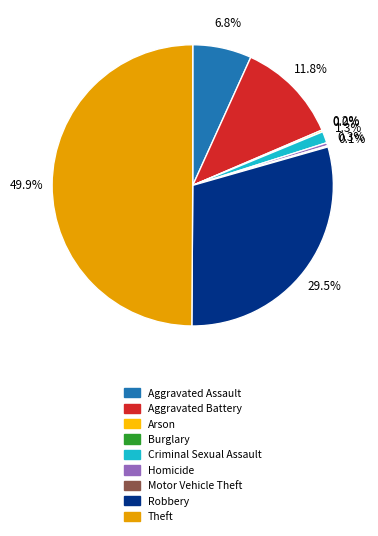

How many segments does this pie chart have?

9